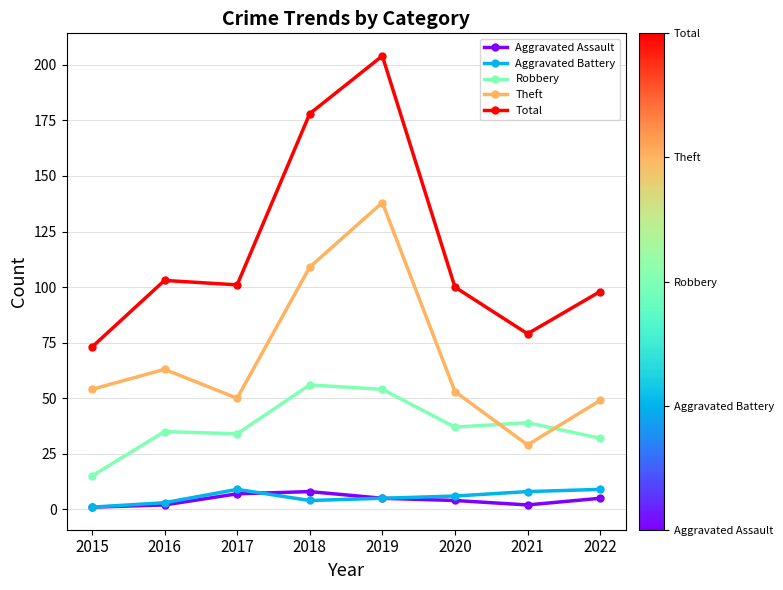

Between 2018 and 2021, which series saw the biggest shift?

Total